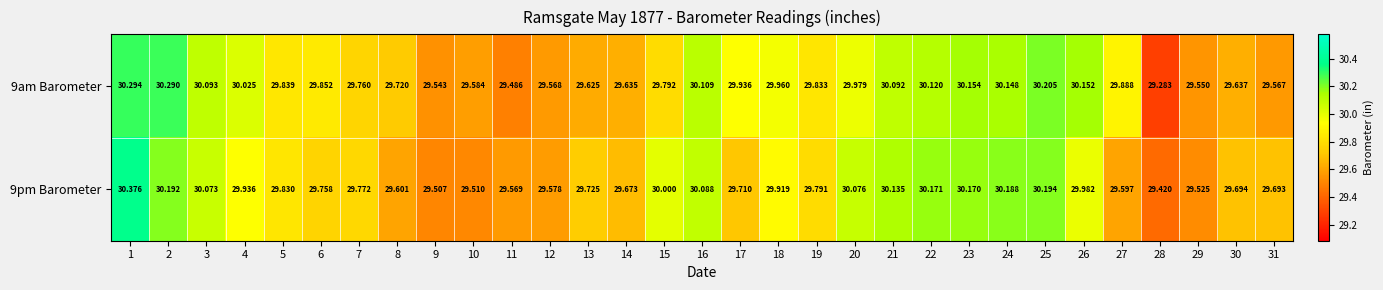

Which series changed the most between 1 and 3?

9pm Barometer